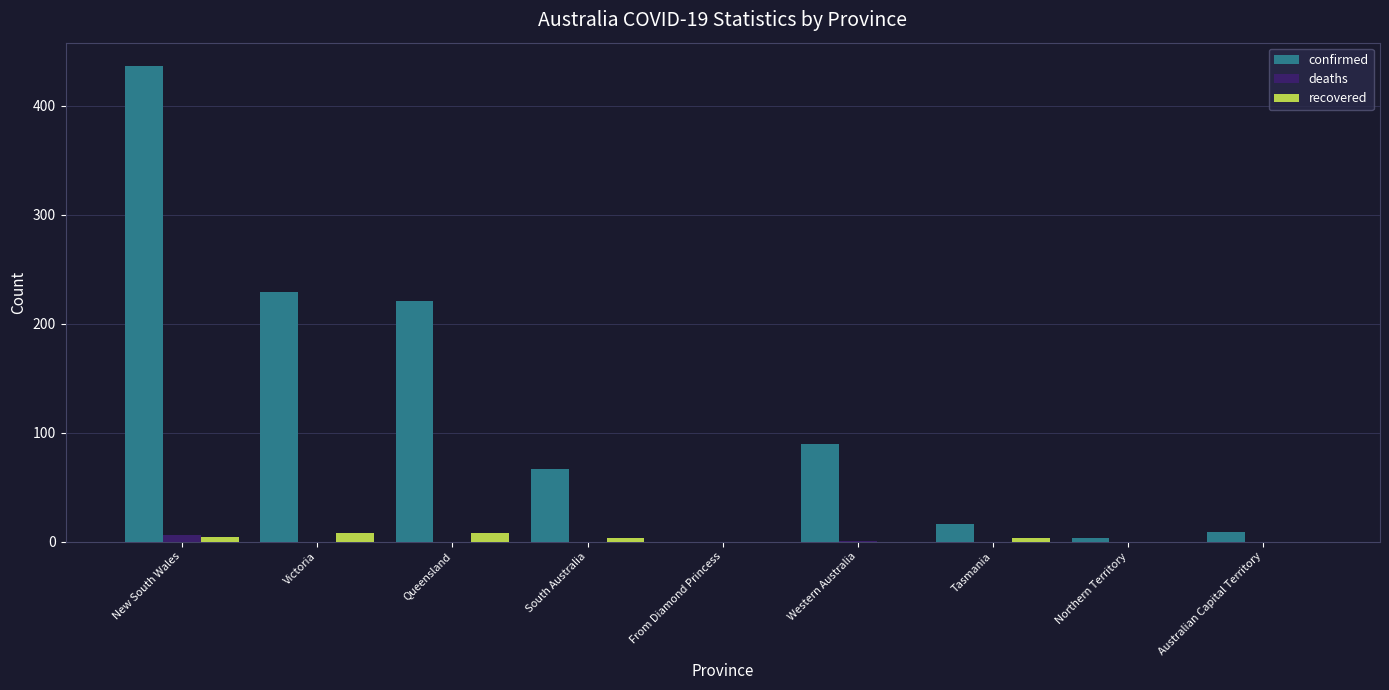

Is it true that confirmed equals 16 at Tasmania?

True